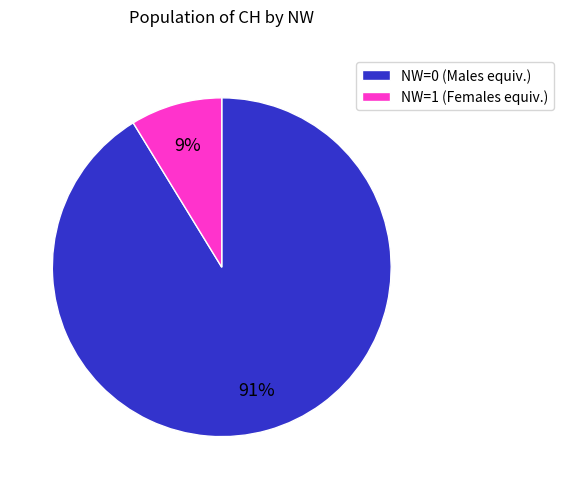

Which has a higher value, NW=0 (Males equiv.) or NW=1 (Females equiv.)?

NW=0 (Males equiv.)